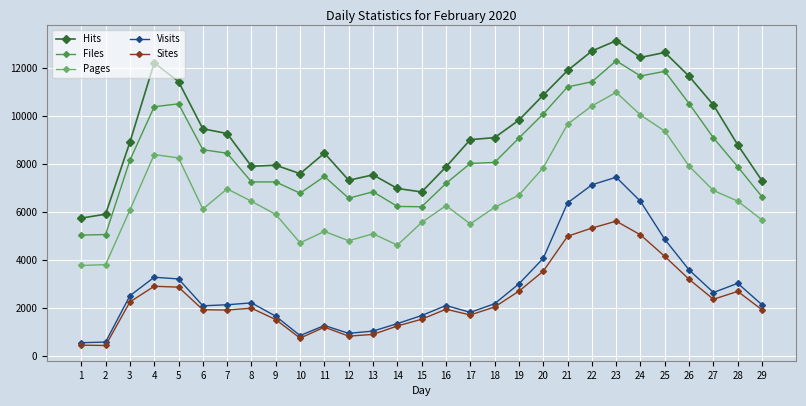

Where is Files nearest to the value 8680?

6